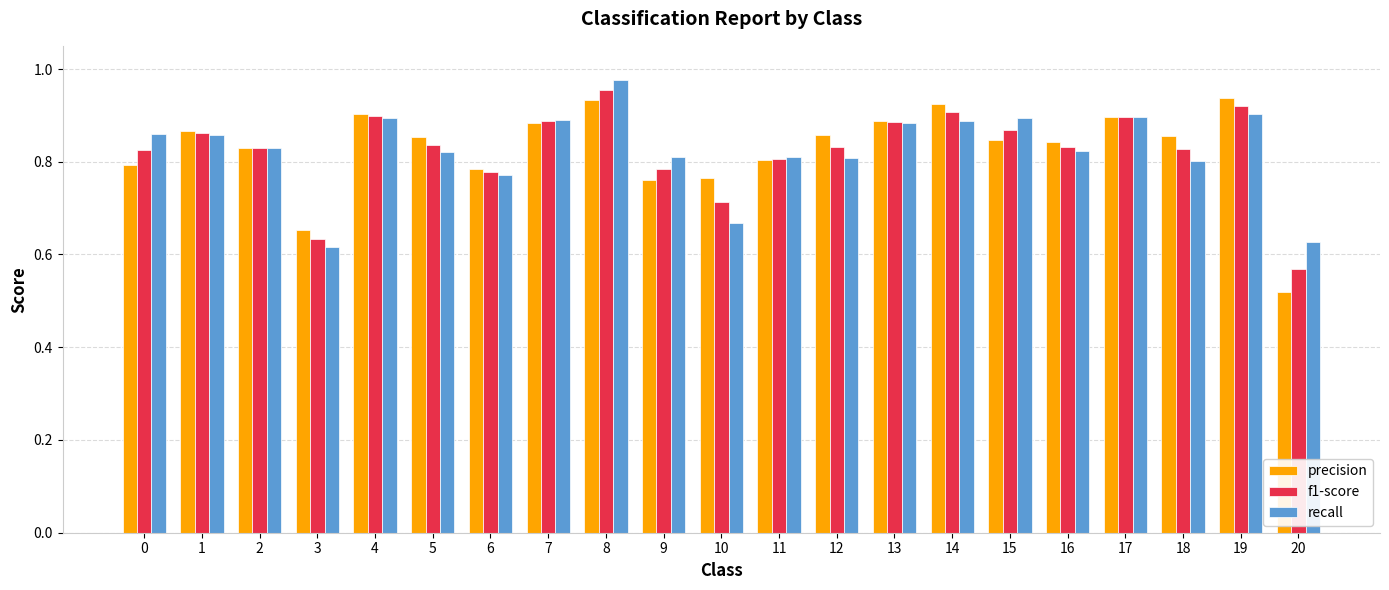

What is the difference between the highest and lowest values at 10?

0.1